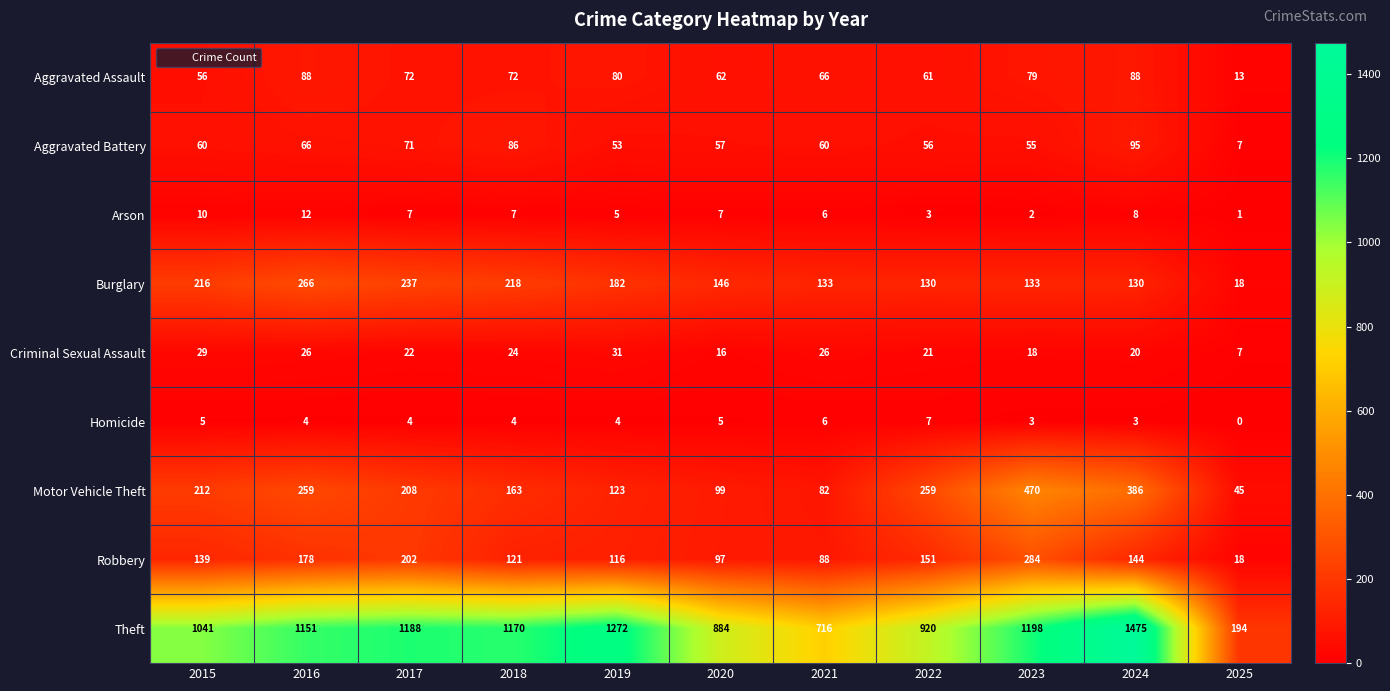

What is the total value across all series at 2024?

2349